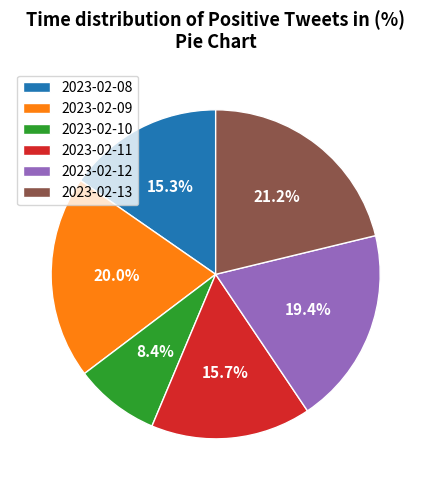

Is it true that 2023-02-13 is 34% of the pie?

False